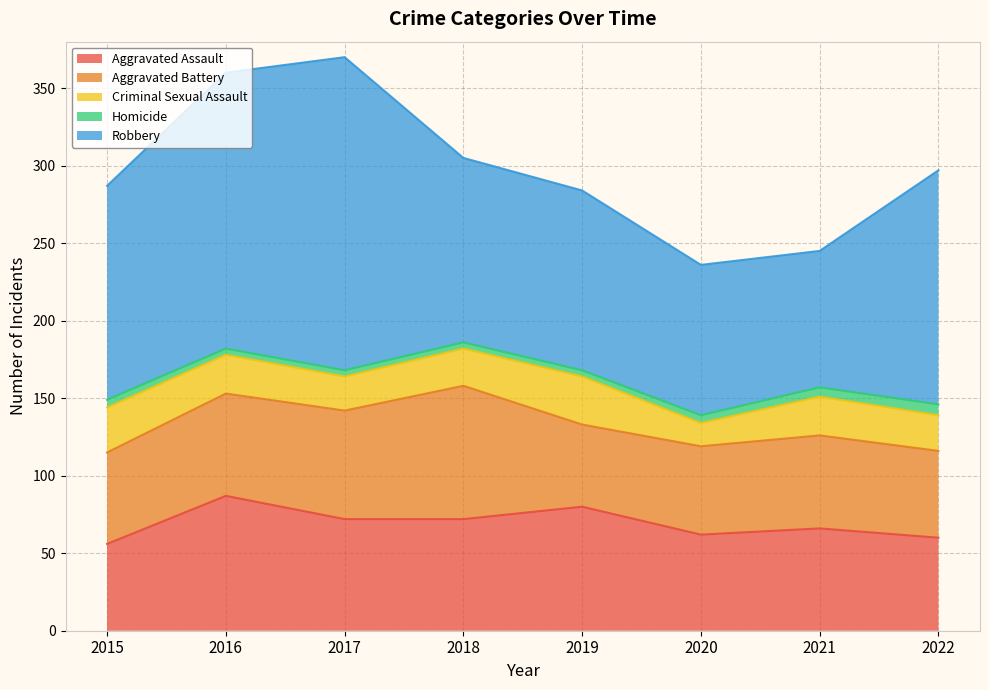

What is the sum of the Homicide values at 2020 and 2022?

12